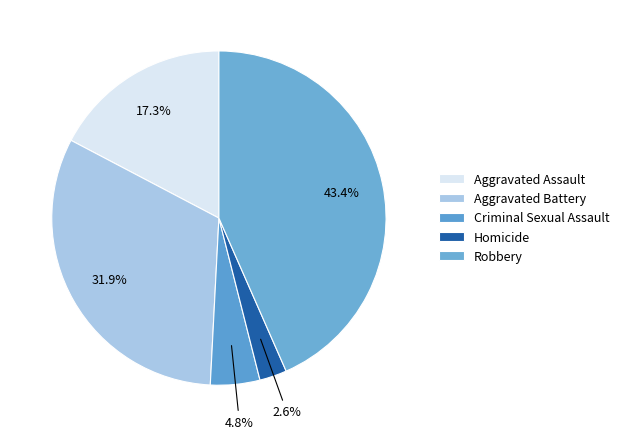

Count the number of slices in the pie.

5